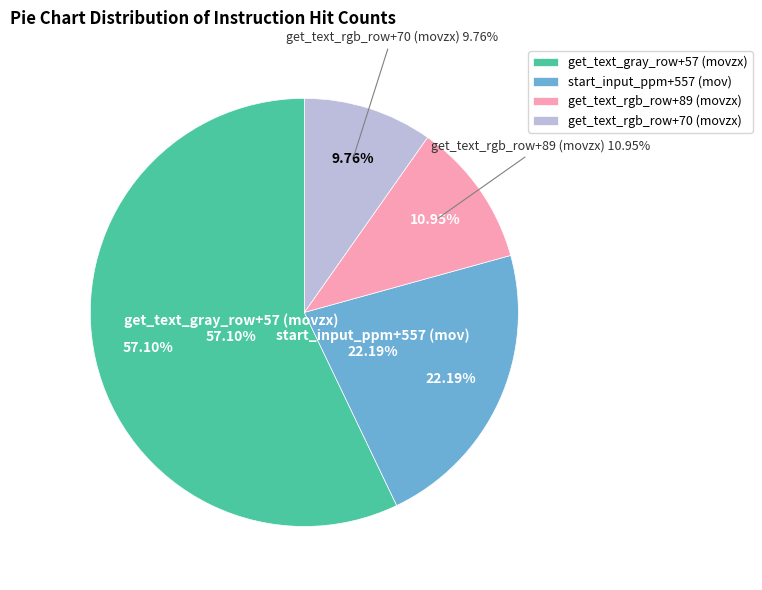

Count the number of slices in the pie.

4